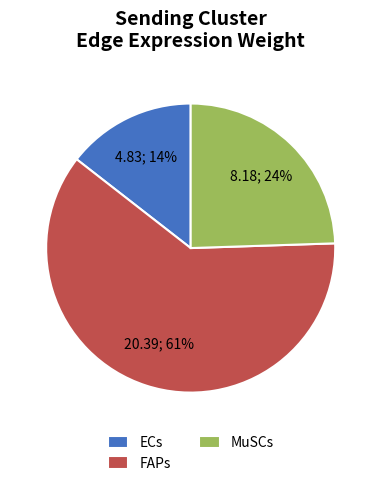

Which category has the biggest portion of the pie?

FAPs